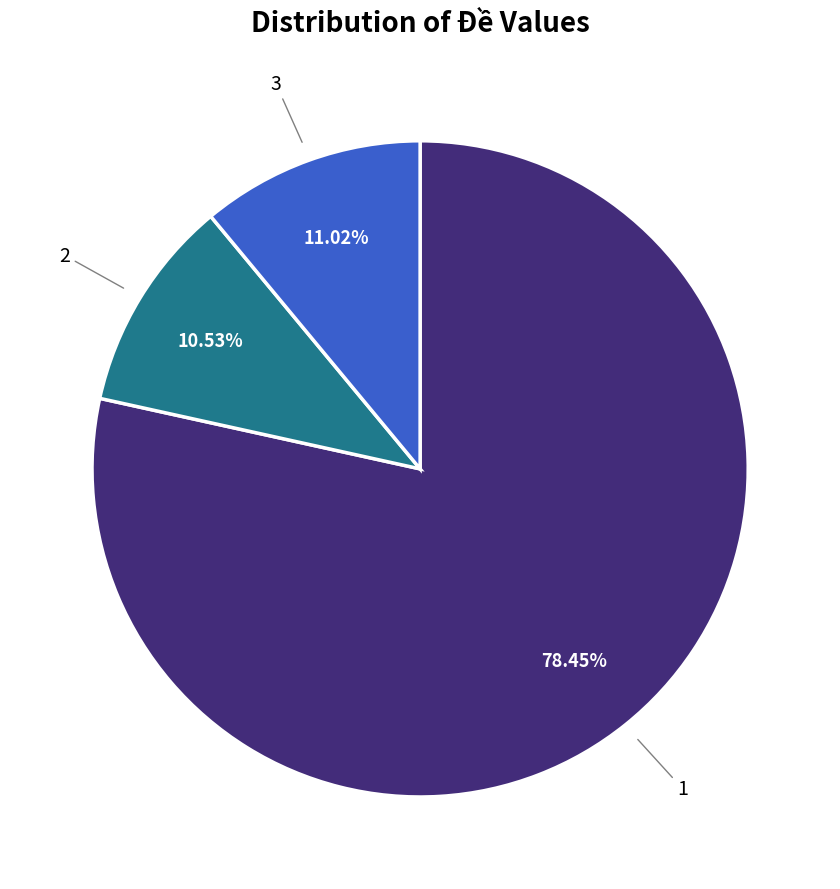

Is there a majority slice in this chart?

Yes